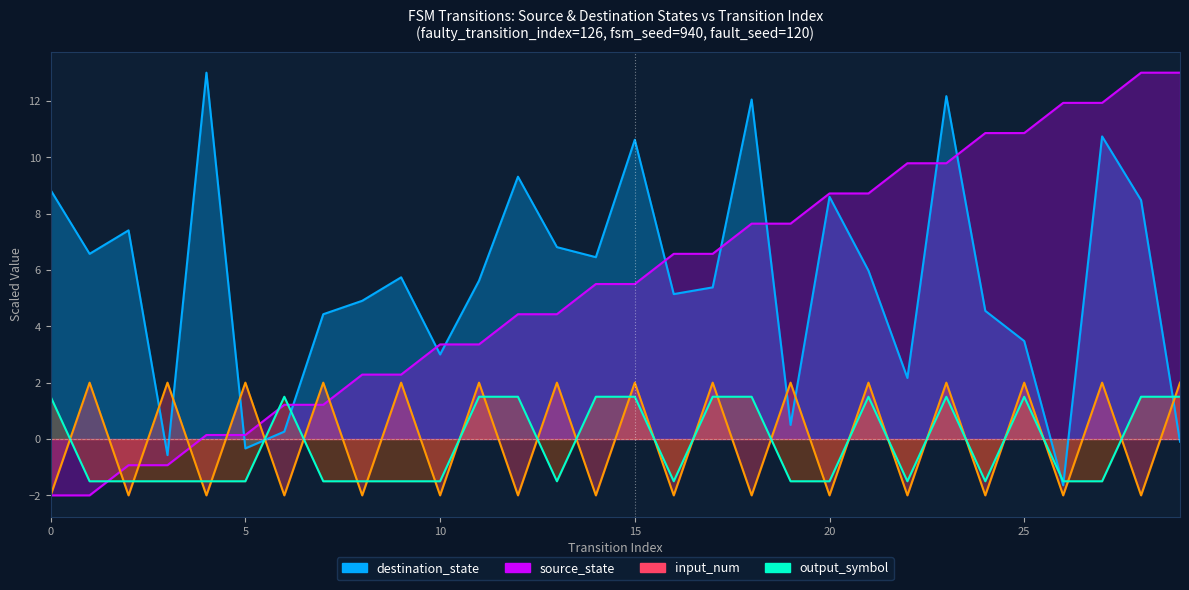

What is the value of the source_state point at the 1st from the left?

-2.0